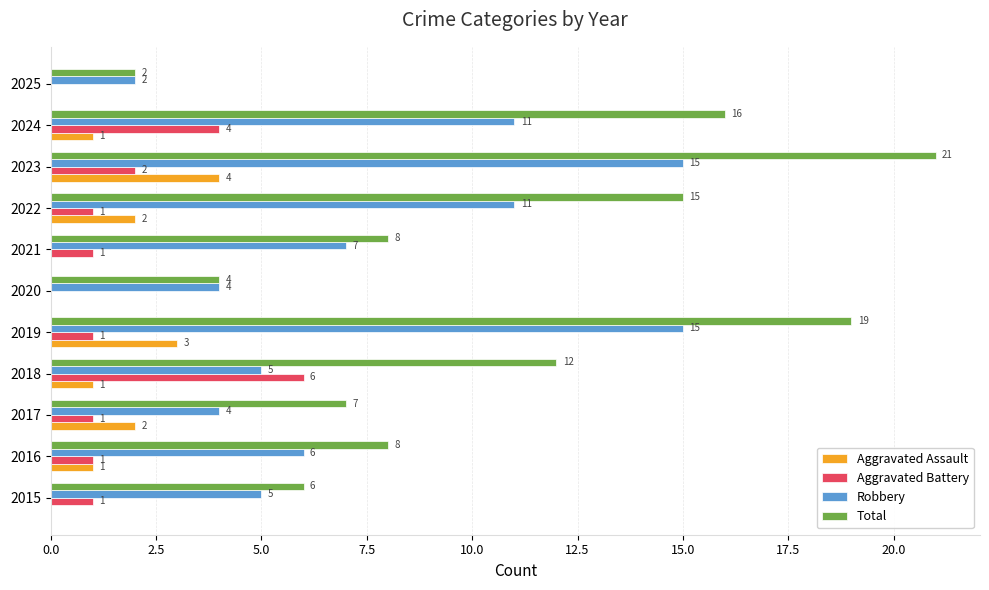

The Aggravated Assault series shows 1 at 2024. True or false?

True